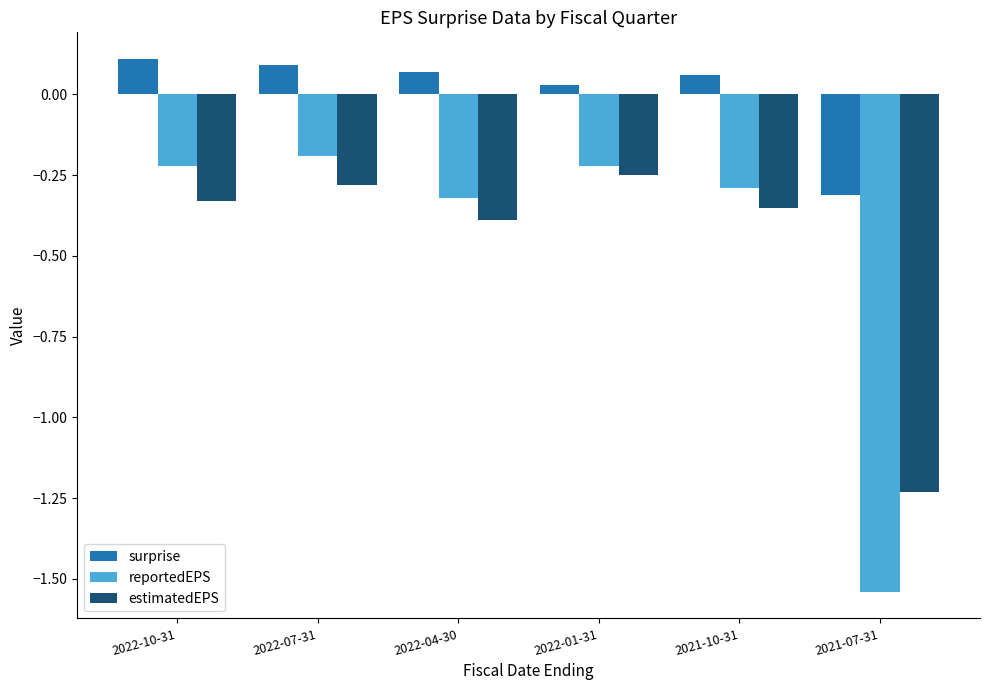

Which category has the lowest value across all series?

2021-07-31